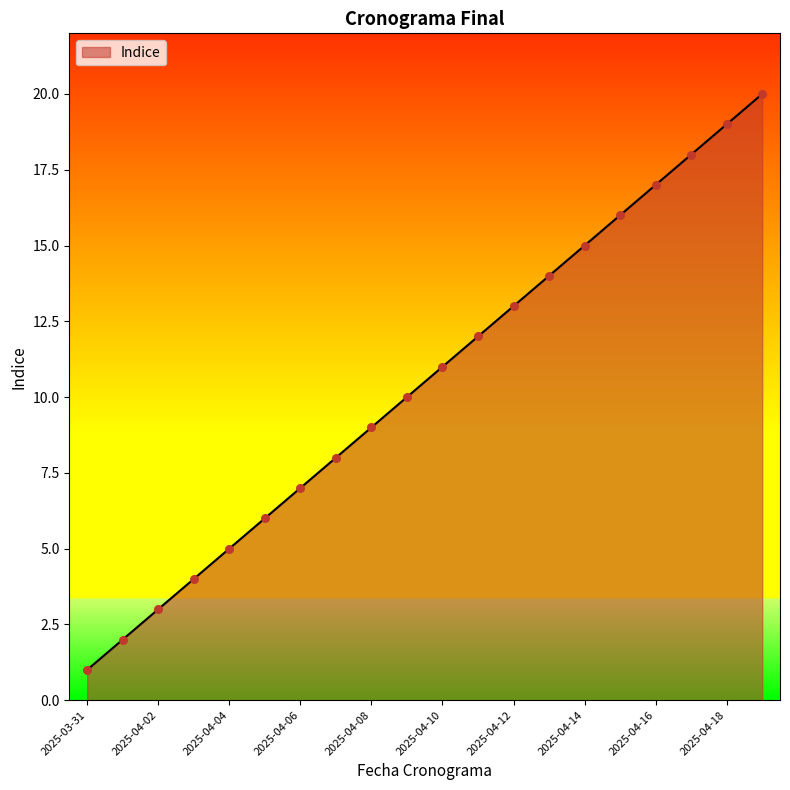

What is the difference between the maximum and minimum values?

19